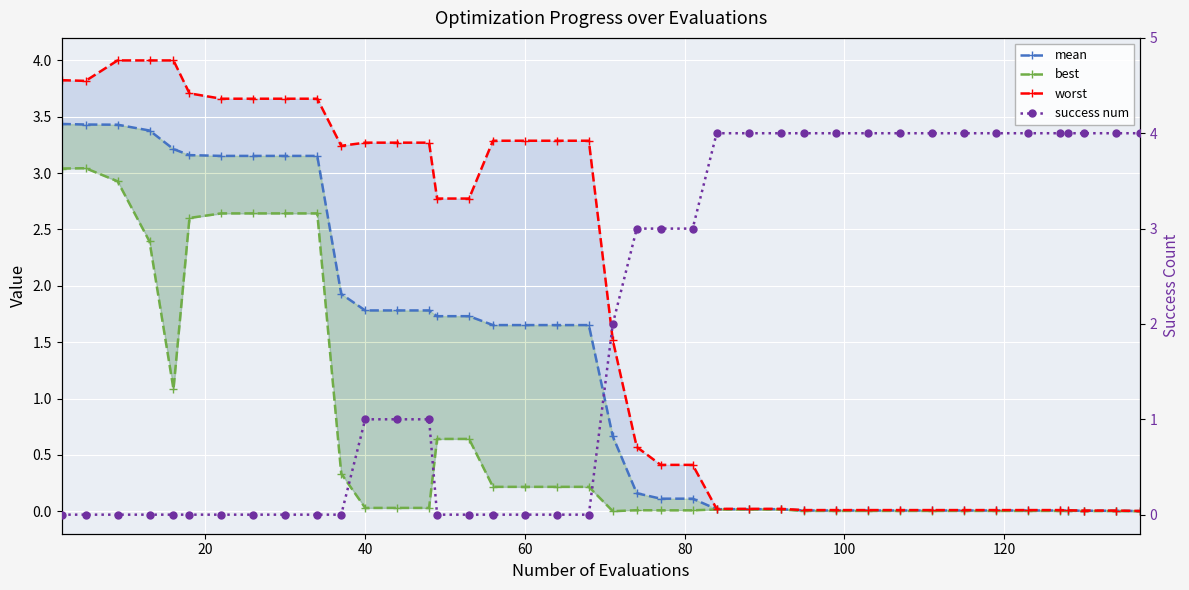

What is the sum of all worst values?

72.8